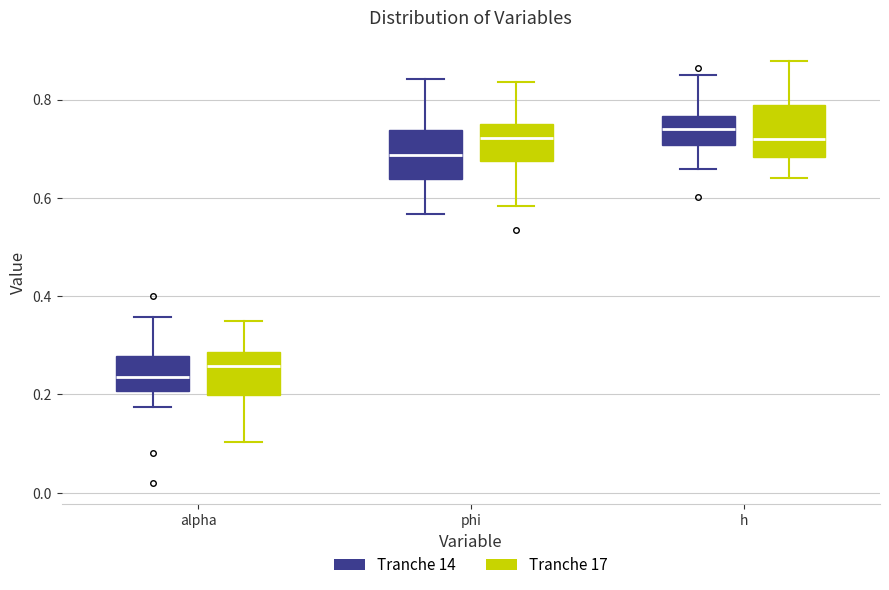

Reading left to right, transcribe this box plot: for each box, give where its median line is, the range the box spans, and where its two whiskers end, as read against the y-axis. The values are not printed on the chart, so give them approximately, as read against the axis.

alpha (Tranche 14): median 0.24, box 0.20 to 0.28, whiskers 0.18 to 0.36
alpha (Tranche 17): median 0.26, box 0.20 to 0.28, whiskers 0.10 to 0.34
phi (Tranche 14): median 0.68, box 0.64 to 0.74, whiskers 0.56 to 0.84
phi (Tranche 17): median 0.72, box 0.68 to 0.76, whiskers 0.58 to 0.84
h (Tranche 14): median 0.74, box 0.70 to 0.76, whiskers 0.66 to 0.84
h (Tranche 17): median 0.72, box 0.68 to 0.78, whiskers 0.64 to 0.88